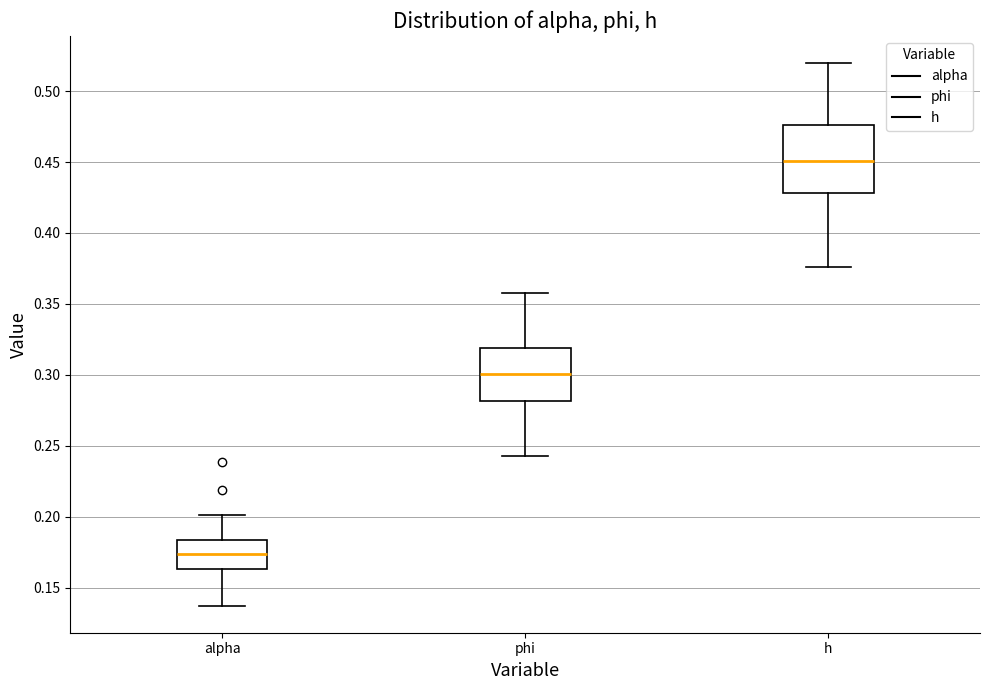

Which box is the tallest, from its lower edge to its upper edge?

h